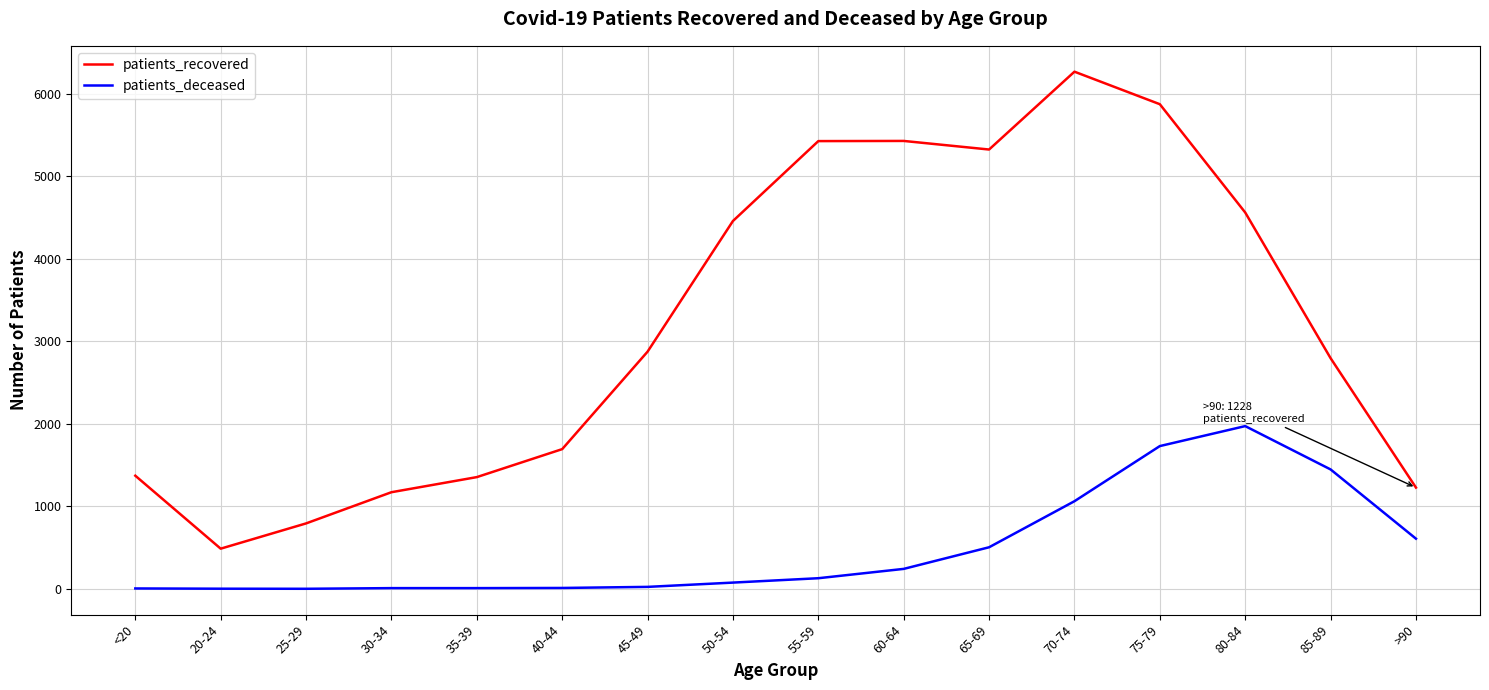

At which label does patients_recovered reach its peak?

70-74